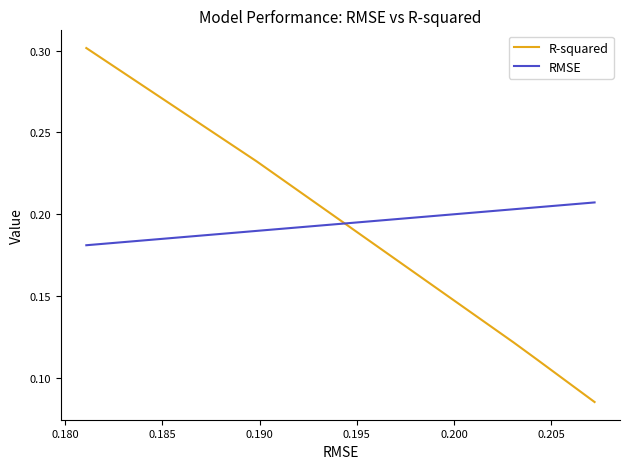

How many series are shown in this chart?

2